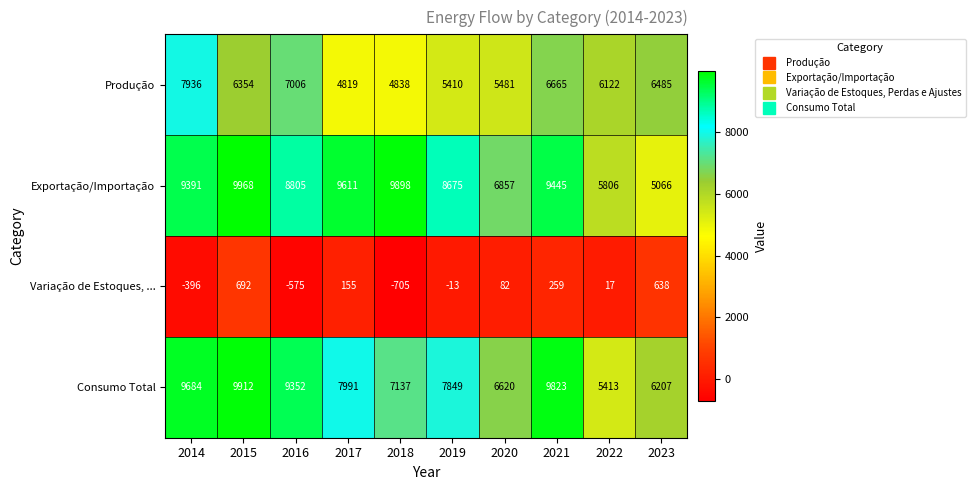

Which label corresponds to the largest value in the chart?

2015